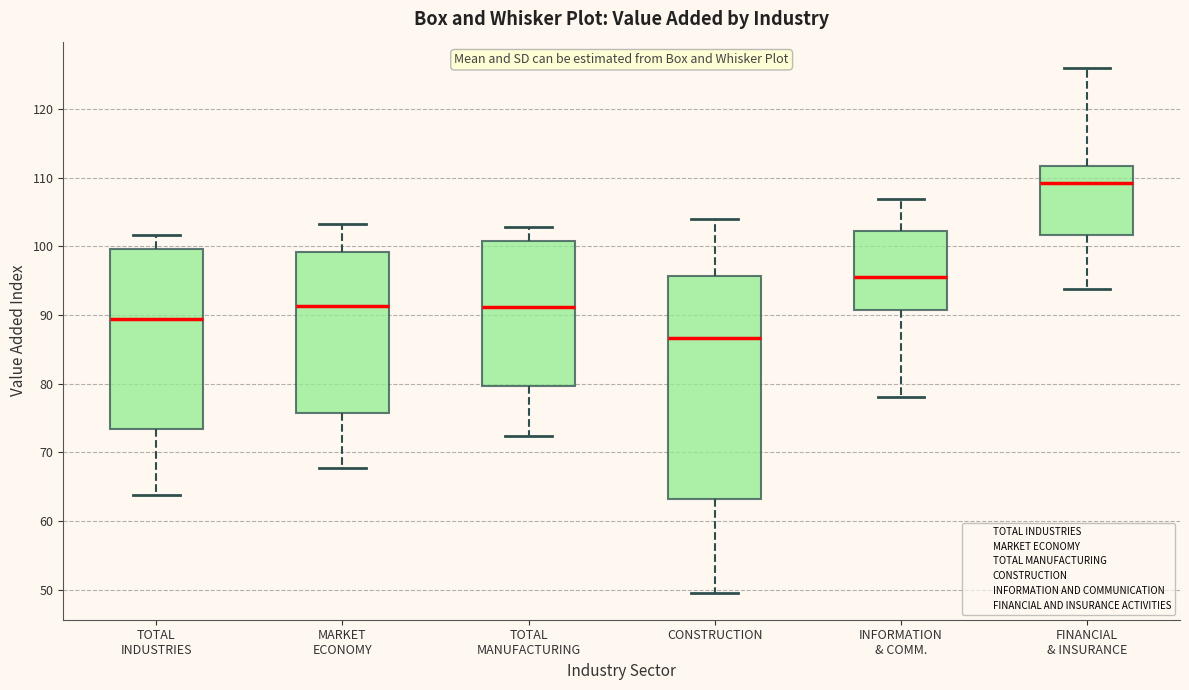

Where does the upper whisker of the box for TOTAL INDUSTRIES end on the y-axis? The values are not printed on the chart, so give them approximately, as read against the axis.

102